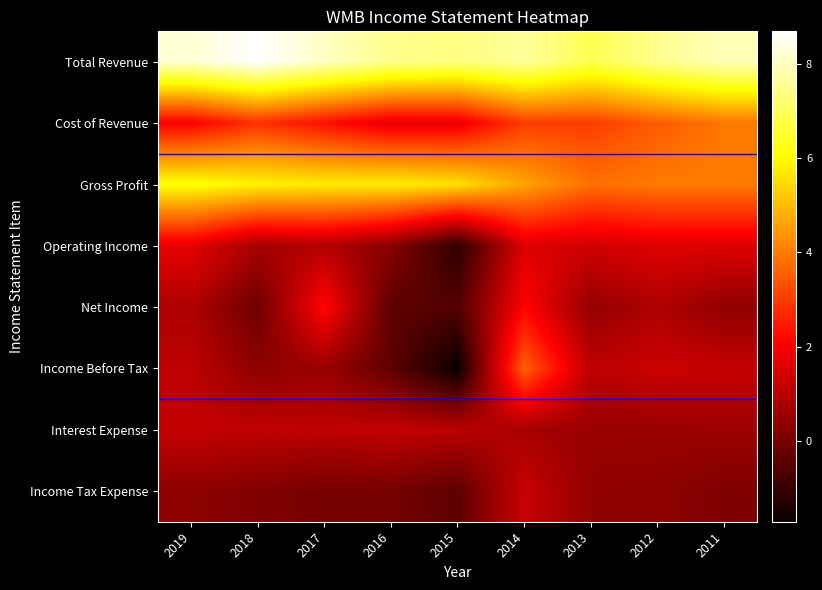

Reading left to right, extract all data points from this chart.

Total Revenue: 2019=8201000	2018=8686000	2017=8031000	2016=7499000	2015=7360000	2014=7637000	2013=6860000	2012=7486000	2011=7930000
Cost of Revenue: 2019=2066000	2018=2844000	2017=2300000	2016=1725000	2015=1779000	2014=3016000	2013=3027000	2012=3496000	2011=3934000
Gross Profit: 2019=6135000	2018=5842000	2017=5731000	2016=5774000	2015=5581000	2014=4621000	2013=3833000	2012=3990000	2011=3996000
Operating Income: 2019=1735000	2018=736000	2017=927000	2016=259000	2015=-1133000	2014=1569000	2013=1375000	2012=1612000	2011=1596000
Net Income: 2019=847000	2018=-156000	2017=2174000	2016=-424000	2015=-571000	2014=2114000	2013=430000	2012=859000	2011=376000
Income Before Tax: 2019=1064000	2018=331000	2017=535000	2016=-375000	2015=-1713000	2014=3584000	2013=1080000	2012=1289000	2011=1202000
Interest Expense: 2019=1186000	2018=1112000	2017=1083000	2016=1179000	2015=1044000	2014=747000	2013=510000	2012=509000	2011=573000
Income Tax Expense: 2019=335000	2018=138000	2017=-42000	2016=-25000	2015=-399000	2014=1249000	2013=401000	2012=360000	2011=124000